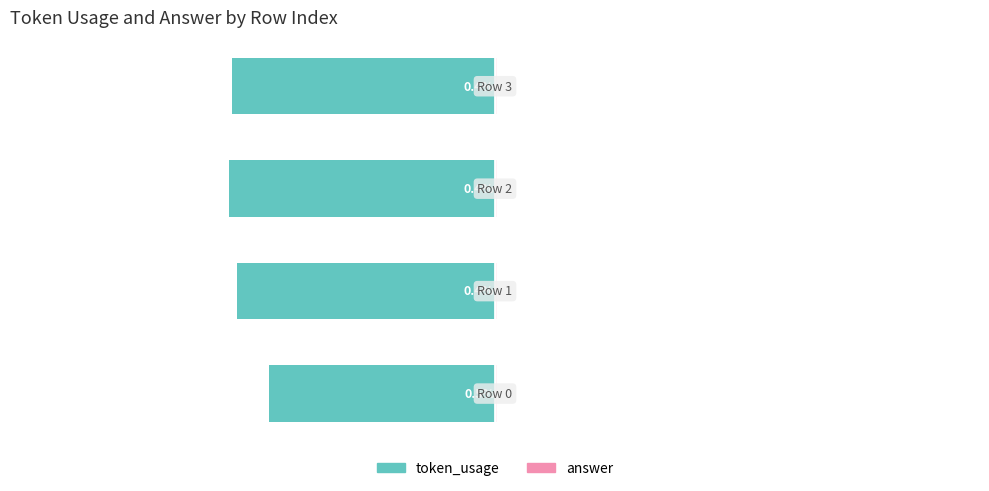

The value of answer at 1 is 0.4. True or false?

True